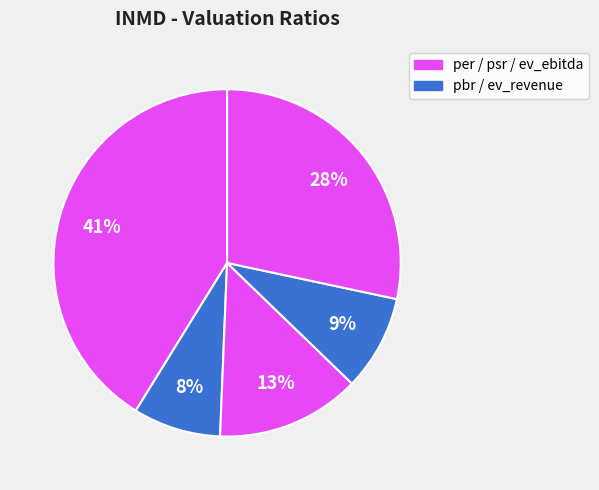

To the nearest percent, what is the difference between the largest and smallest slice percentages?

33%